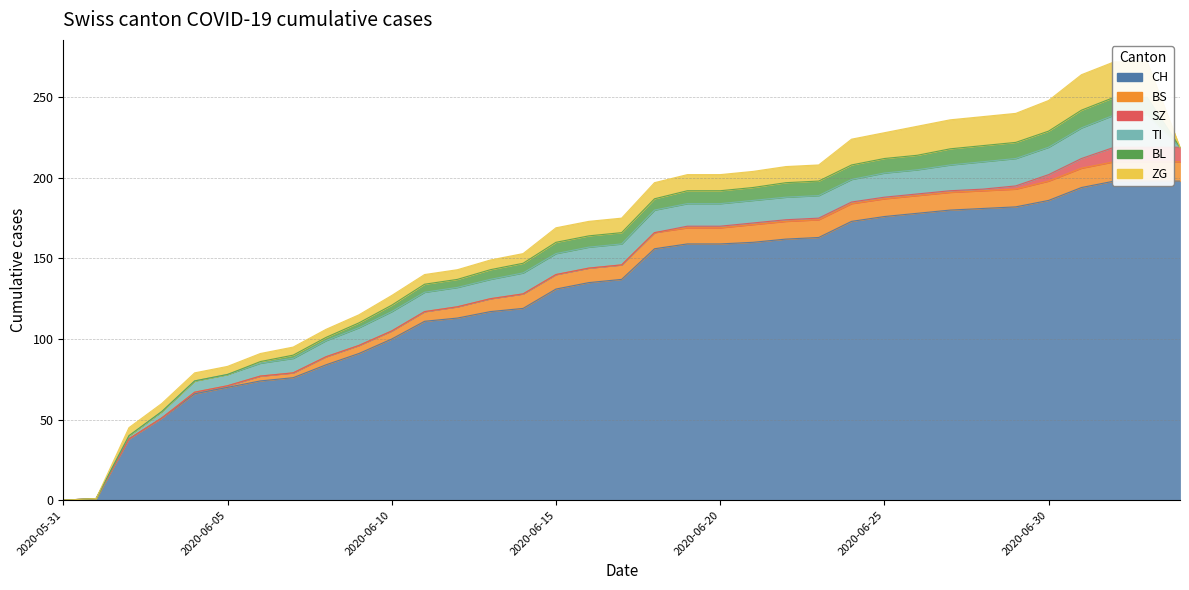

What position from the right is 2020-06-22?

13